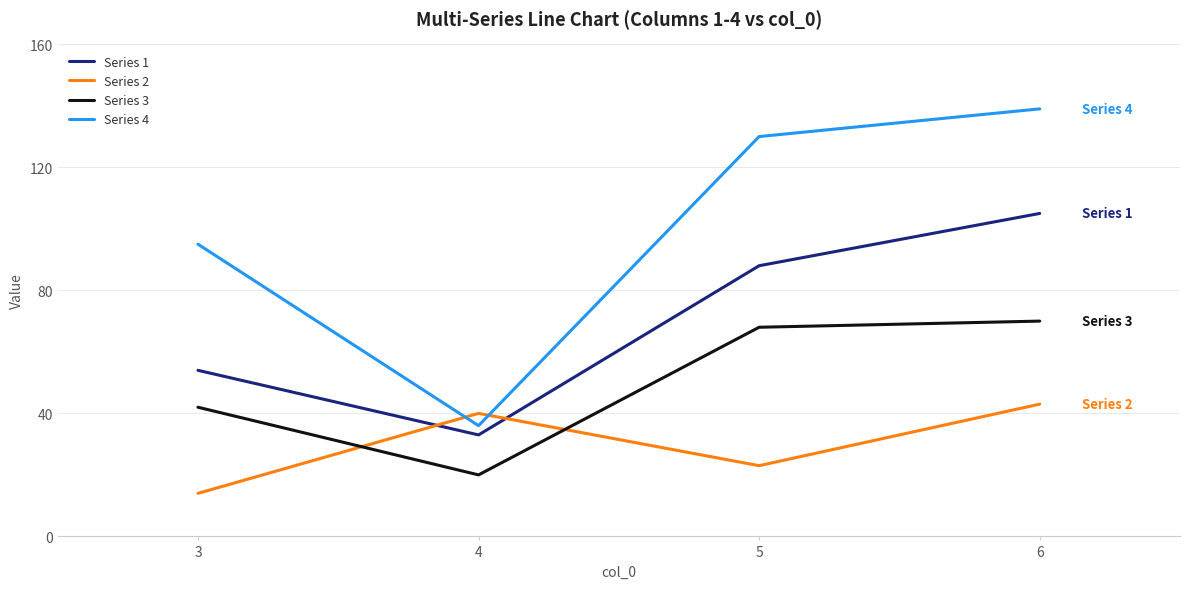

Reading left to right, extract all data points from this chart.

Series 1: 3=54	4=33	5=88	6=105
Series 2: 3=14	4=40	5=23	6=43
Series 3: 3=42	4=20	5=68	6=70
Series 4: 3=95	4=36	5=130	6=139